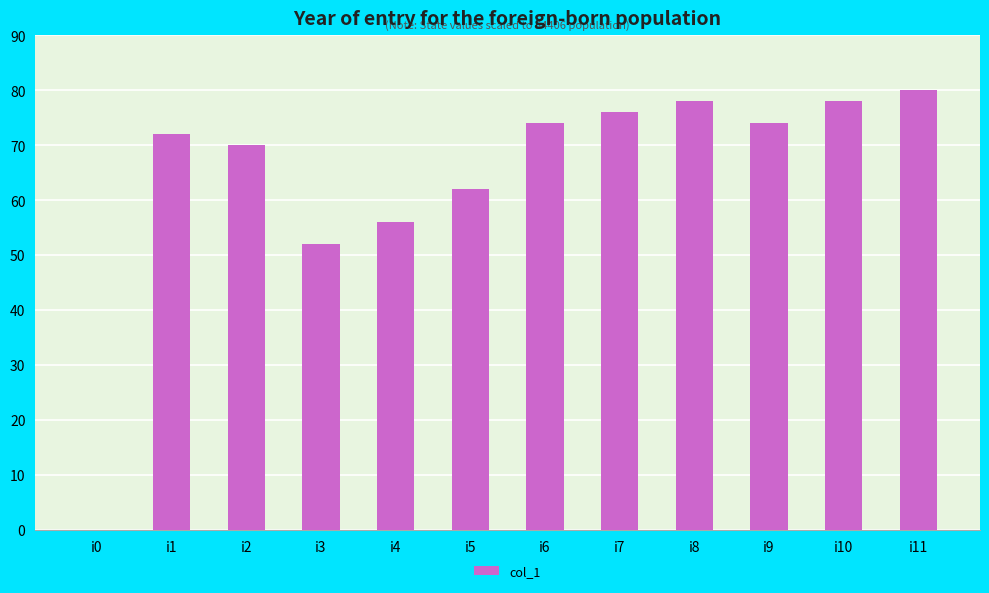

Read the value at i2, to the nearest 10.

70